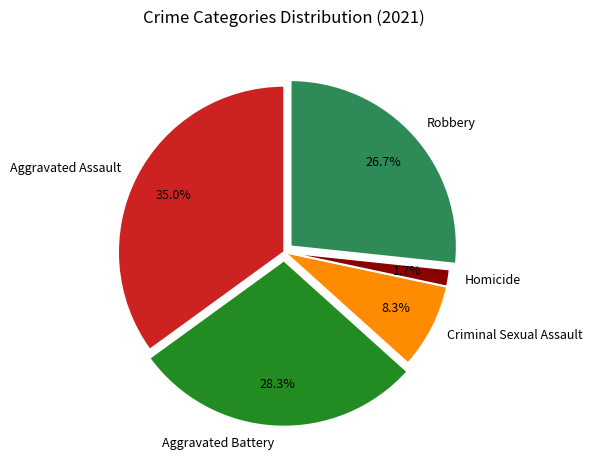

Is there any slice that represents more than half of the pie?

No